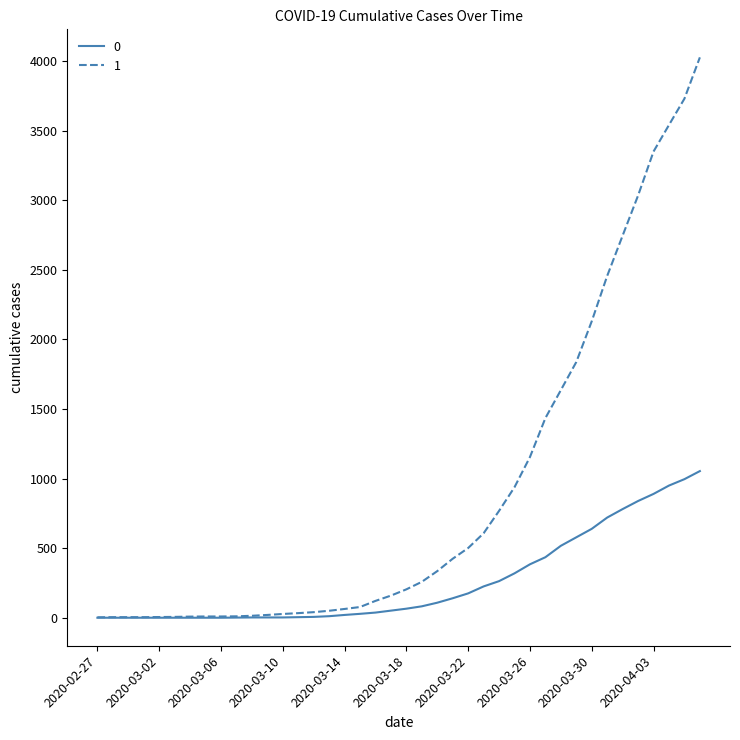

What are all the series names shown in the legend?

0, 1